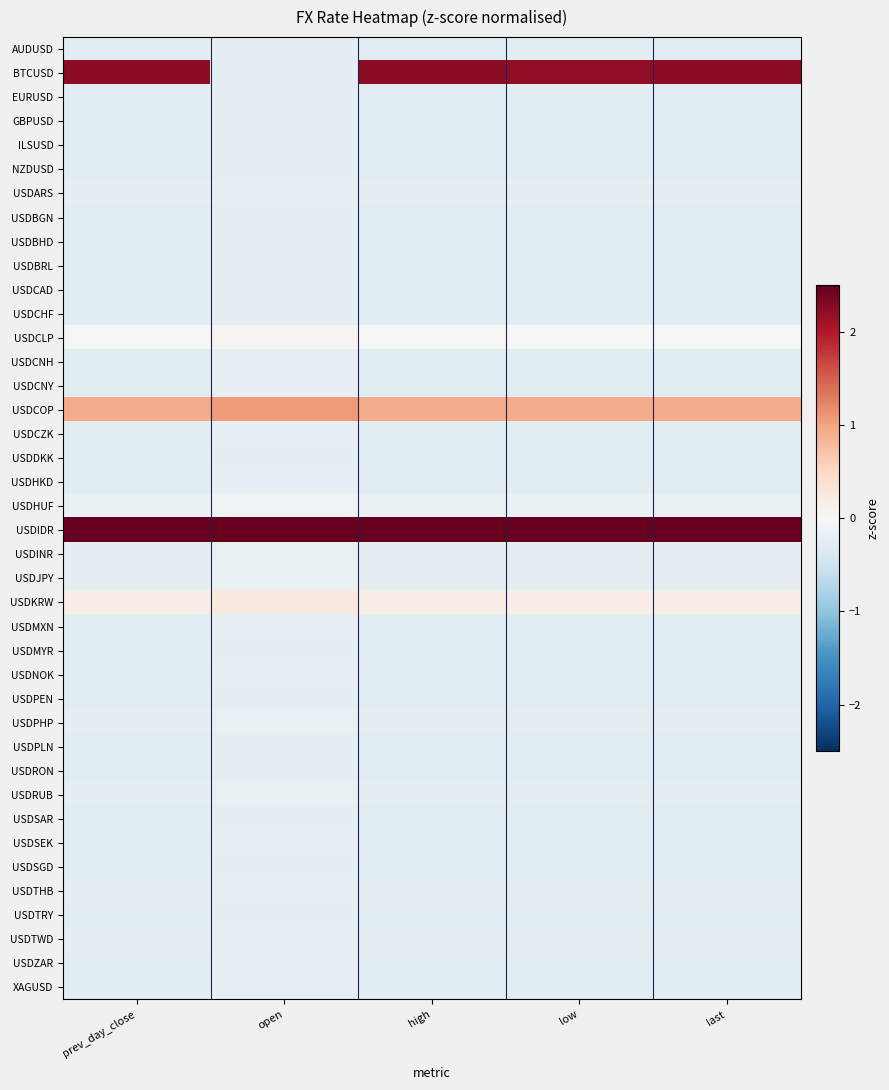

Which series has the largest range (max minus min)?

BTCUSD